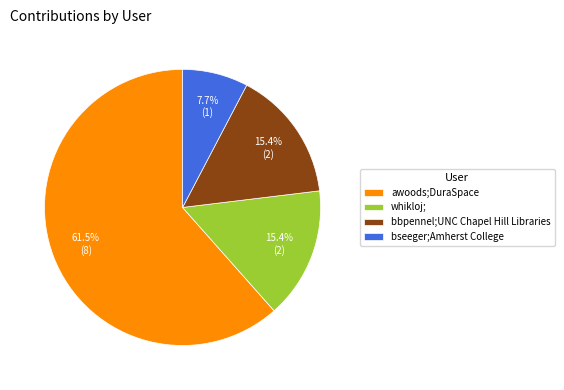

Which slice is the largest?

awoods;DuraSpace